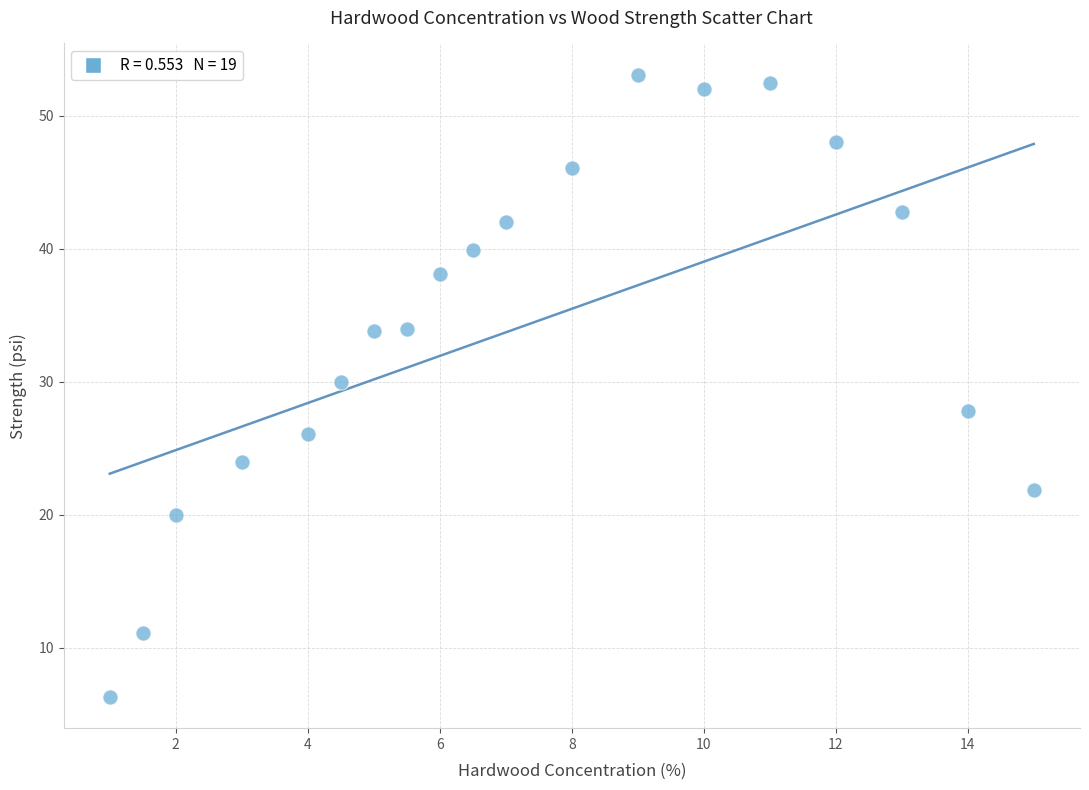

What is the range of Y values (max minus min)?

46.8